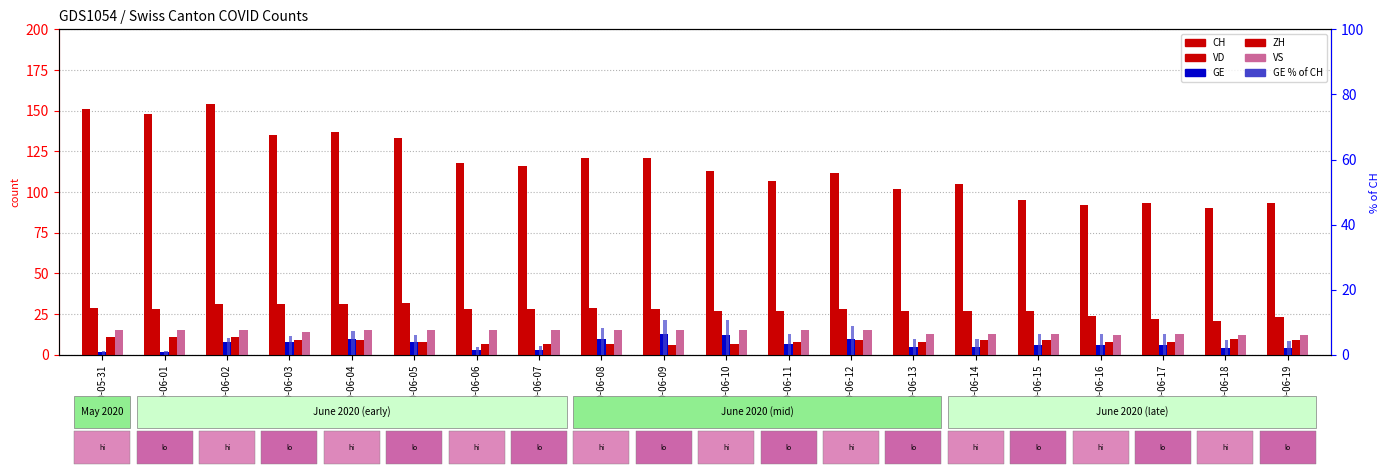

Which category has the lowest value across all series?

2020-05-31